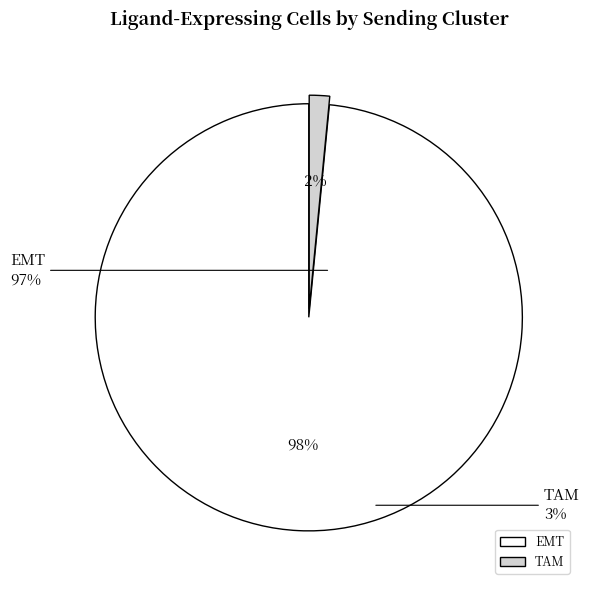

Is EMT the majority of the pie?

Yes